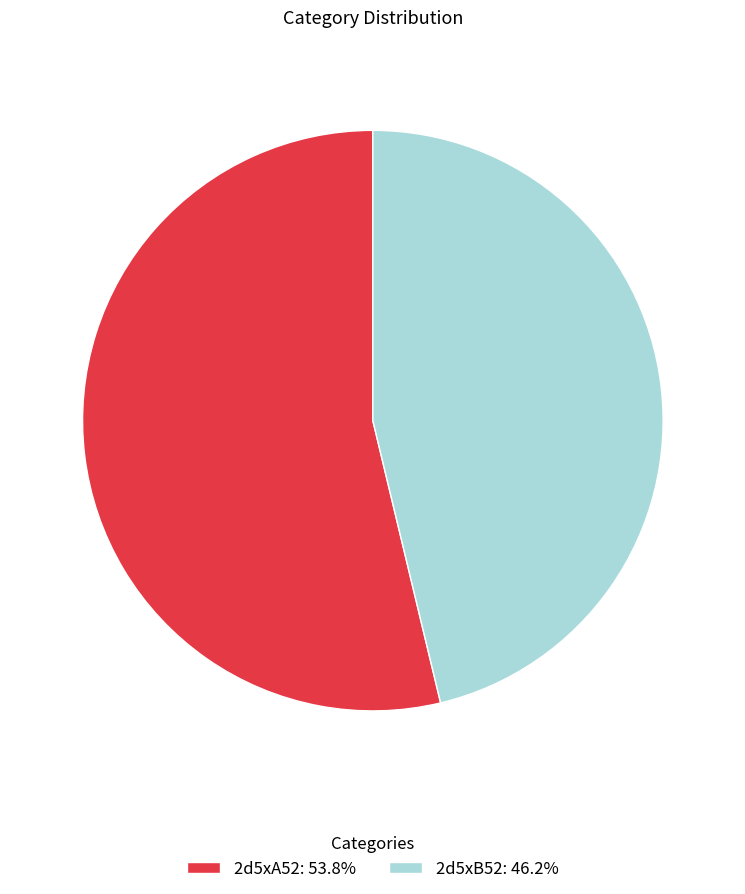

What is the ratio of the value at 2d5xB52: 46.2% to the value at 2d5xA52: 53.8%?

0.9